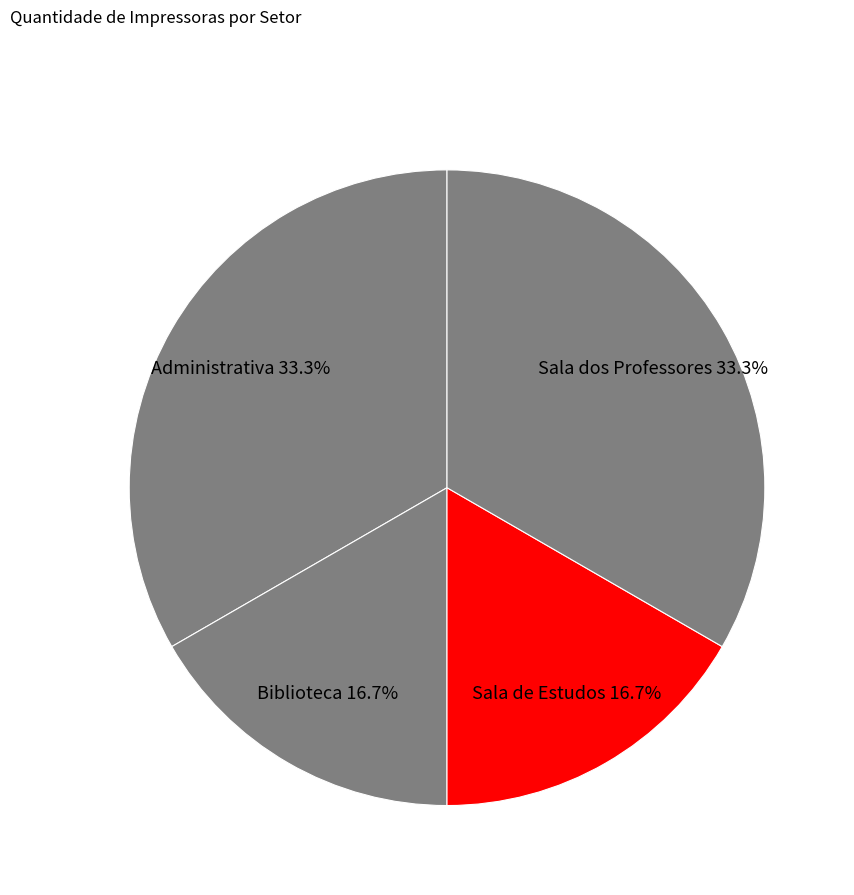

What percentage is NOT represented by Administrativa?

66.7%